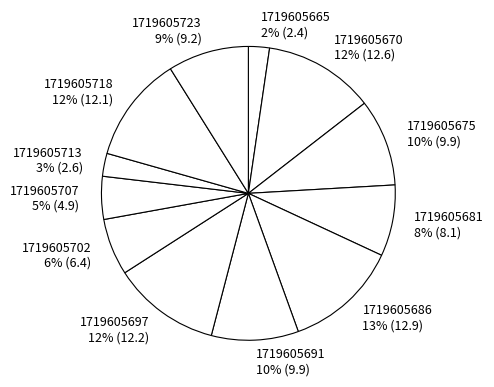

Does 1719605691 represent more than half of the total?

No